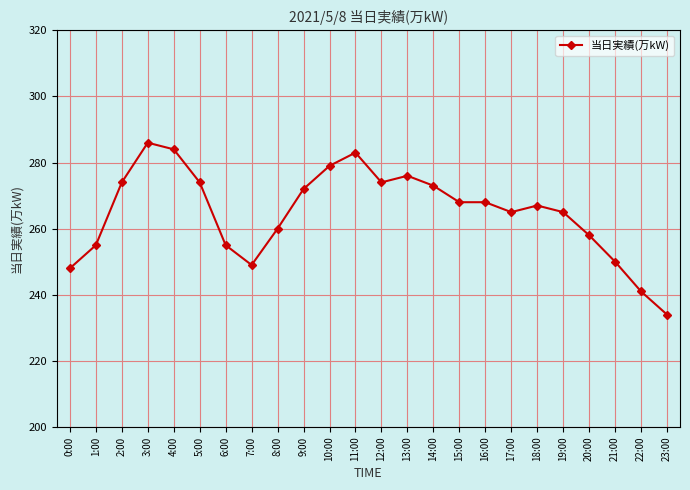

Is it true that the value at 15:00 is 137?

False